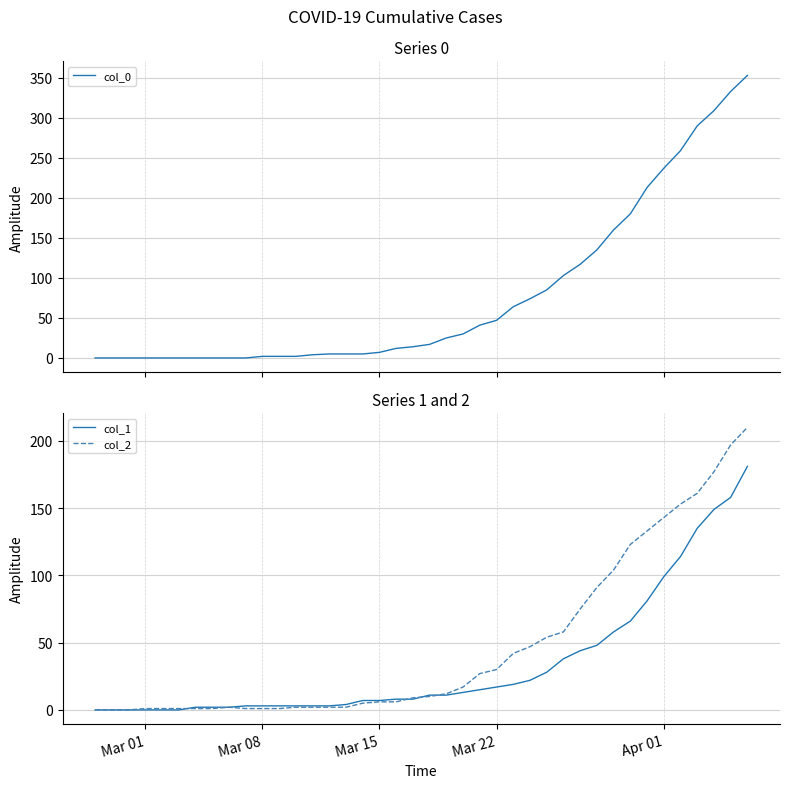

Reading left to right, list all the values displayed in this chart.

col_0: 0	0	0	0	0	0	0	0	0	0	2	2	2	4	5	5	5	7	12	14	17	25	30	41	47	64	74	85	103	117	135	160	180	213	237	259	290	309	333	353
col_1: 0	0	0	0	0	0	2	2	2	3	3	3	3	3	3	4	7	7	8	8	11	11	13	15	17	19	22	28	38	44	48	58	66	81	99	114	135	149	158	181
col_2: 0	0	0	1	1	1	1	1	2	1	1	1	2	2	2	2	5	6	6	9	10	12	17	27	30	42	47	54	58	75	91	104	123	133	143	153	161	177	197	210